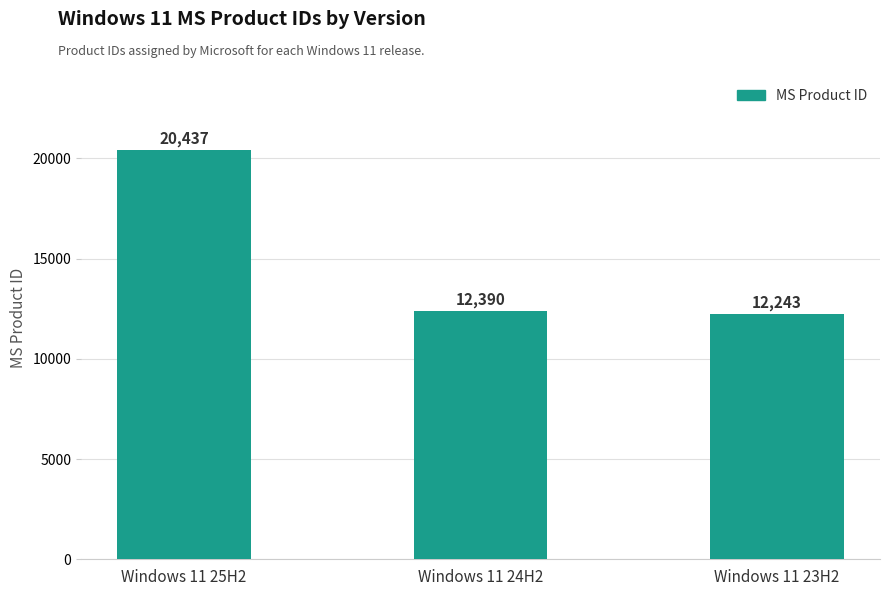

What is the difference between the values at Windows 11 23H2 and Windows 11 24H2?

147